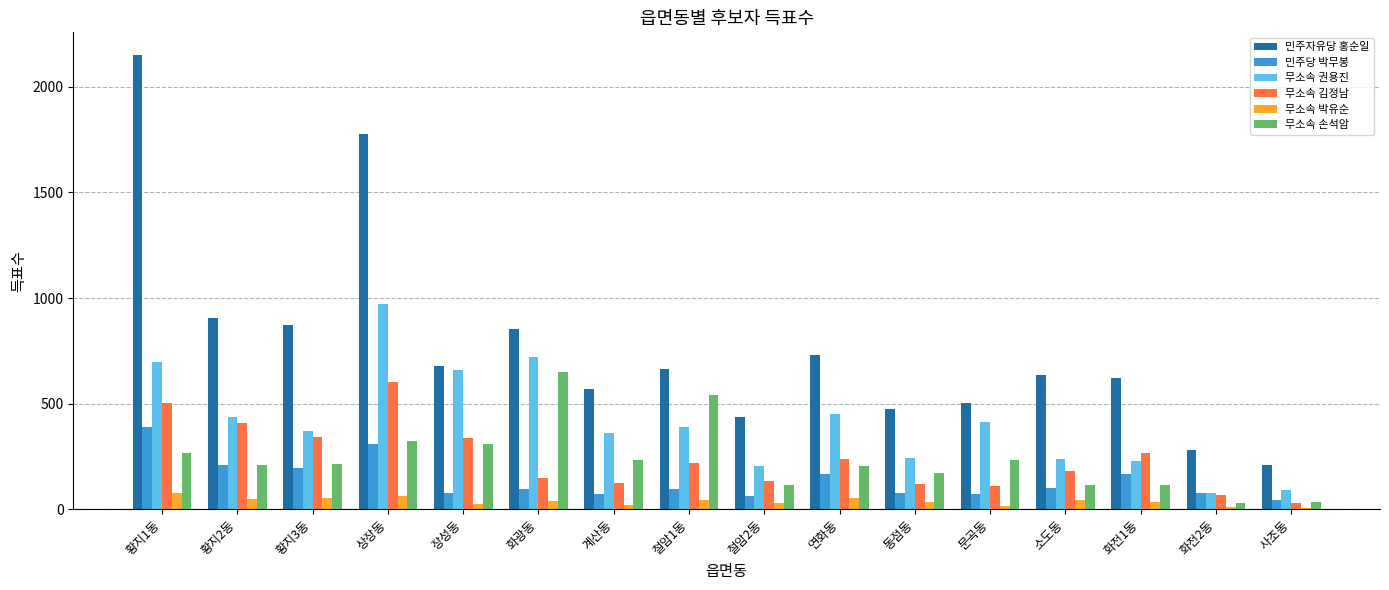

What is the spread (max minus min) of values at 연화동?

677